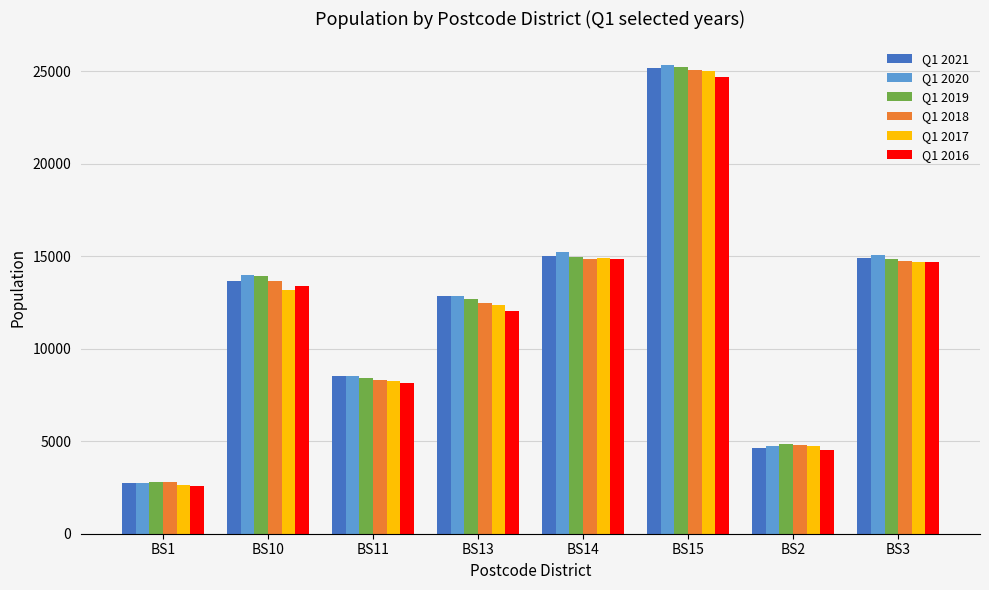

At which category does the chart reach its peak across all series?

BS15